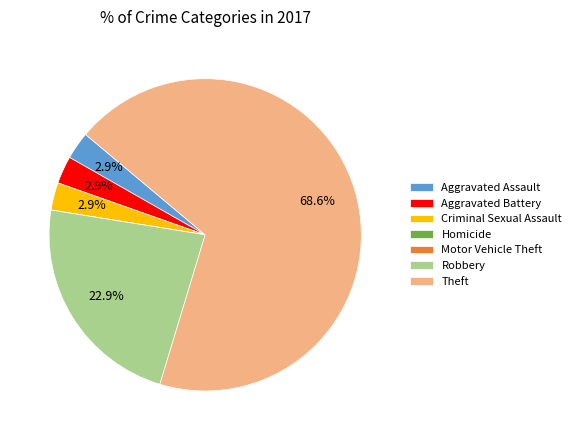

Which slice represents more than half of the pie?

Theft